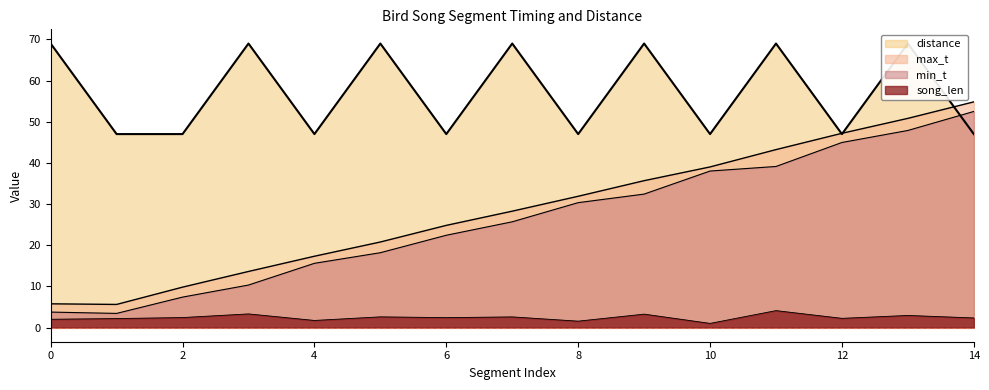

The value of song_len at 8 is 1.5. True or false?

True